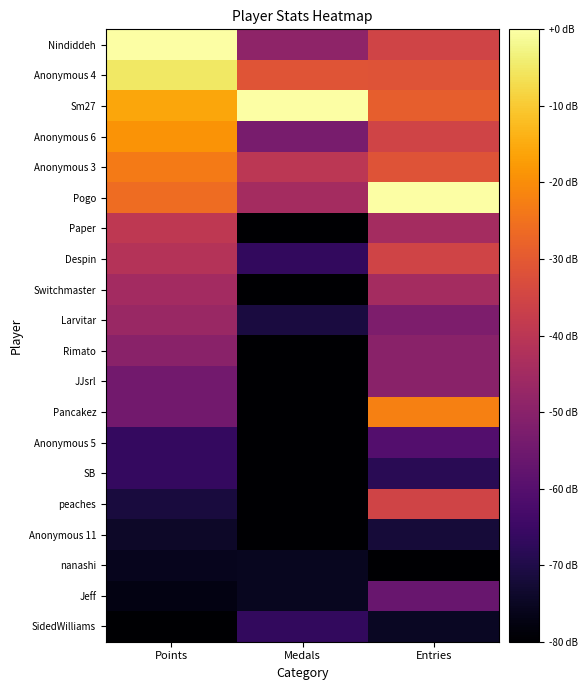

What is the smallest value displayed?

-80.0